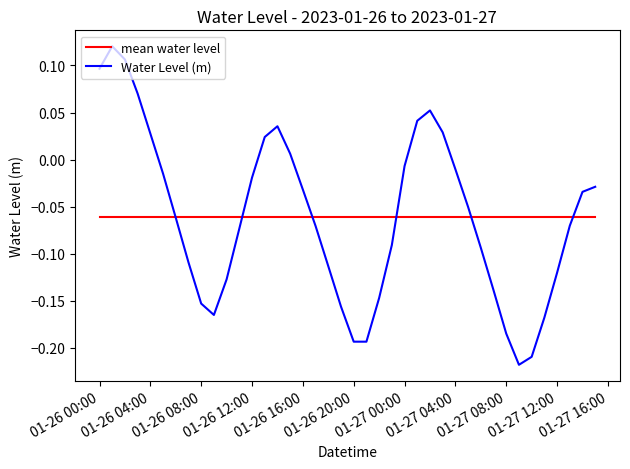

Which series has the widest spread of values?

Water Level (m)